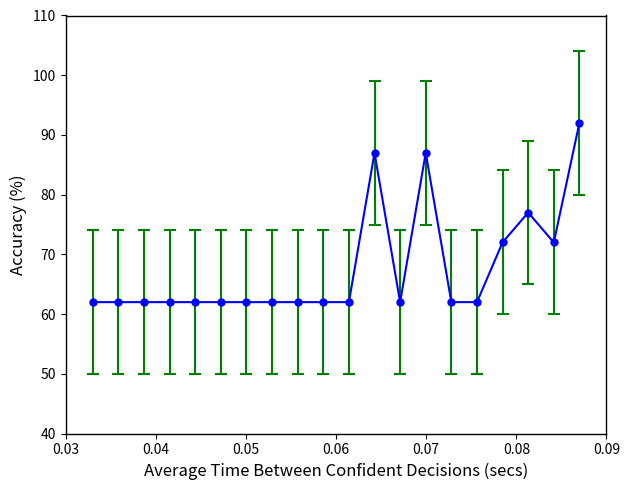

True or false: the data has more than 2 interior local peaks.

True